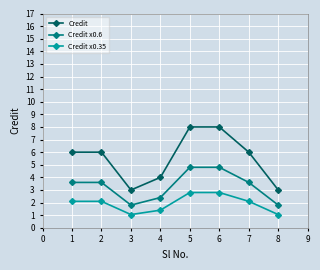

What is the value of the Credit point at the 4th from the left?

4.0